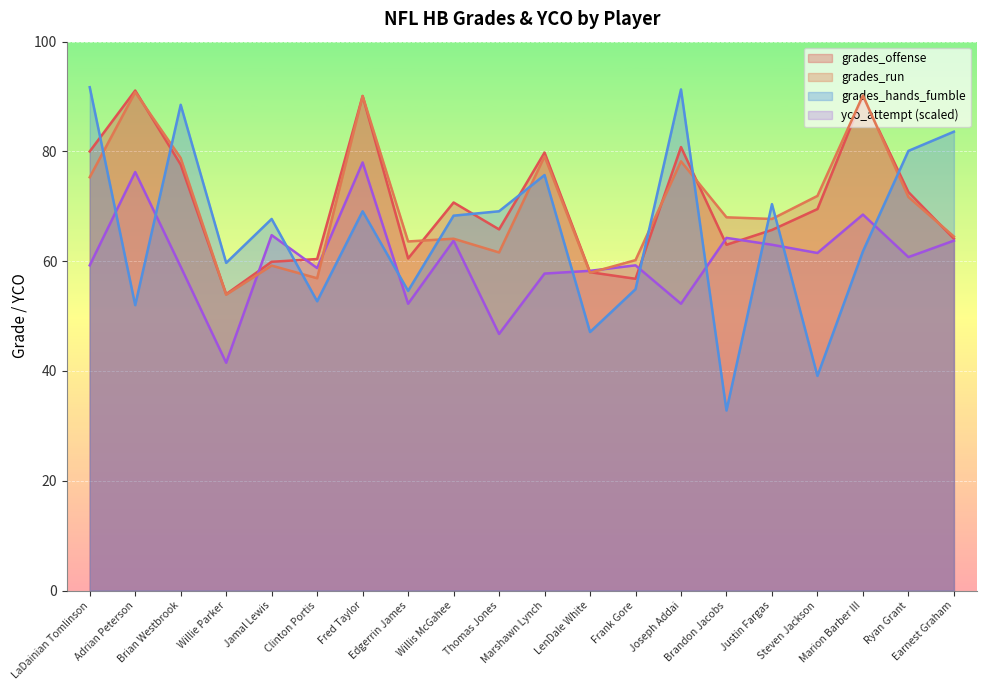

List the series in order of their peak value, highest first.

grades_hands_fumble, grades_offense, grades_run, yco_attempt